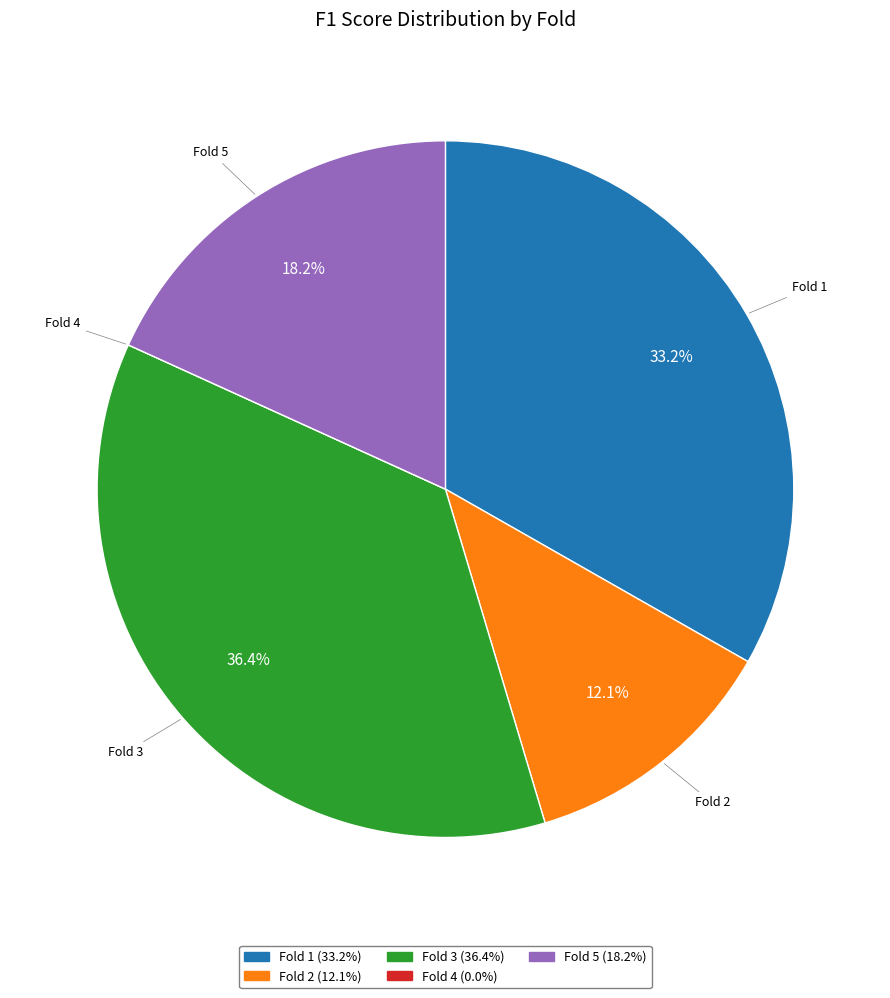

Does Fold 5 represent more than half of the total?

No